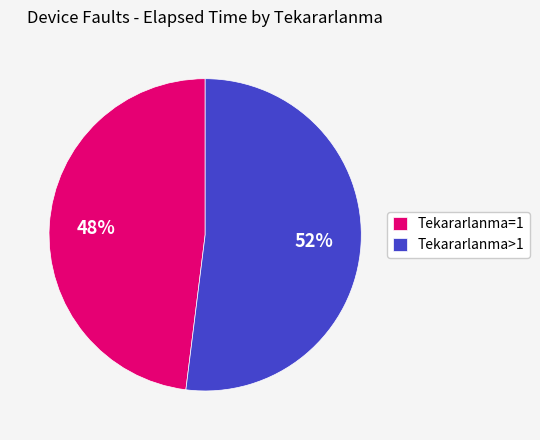

Is it true that Tekararlanma=1 is 63% of the pie?

False